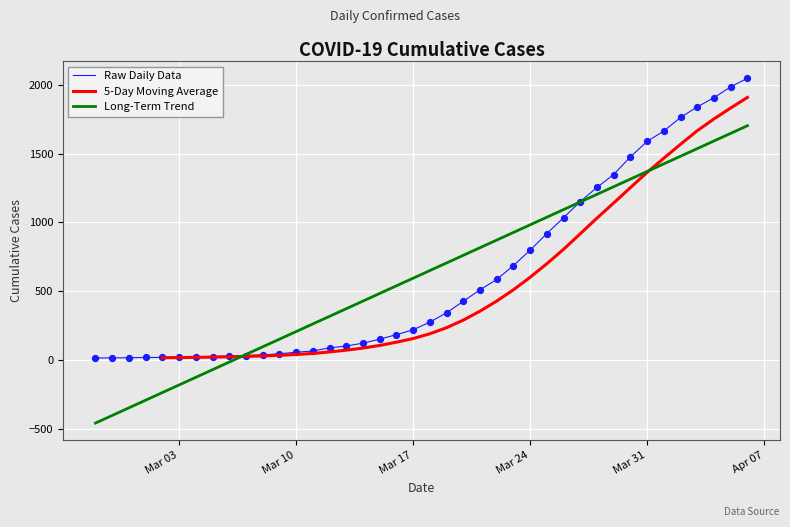

Between 2020-03-15 and 2020-03-18, which is larger?

2020-03-18